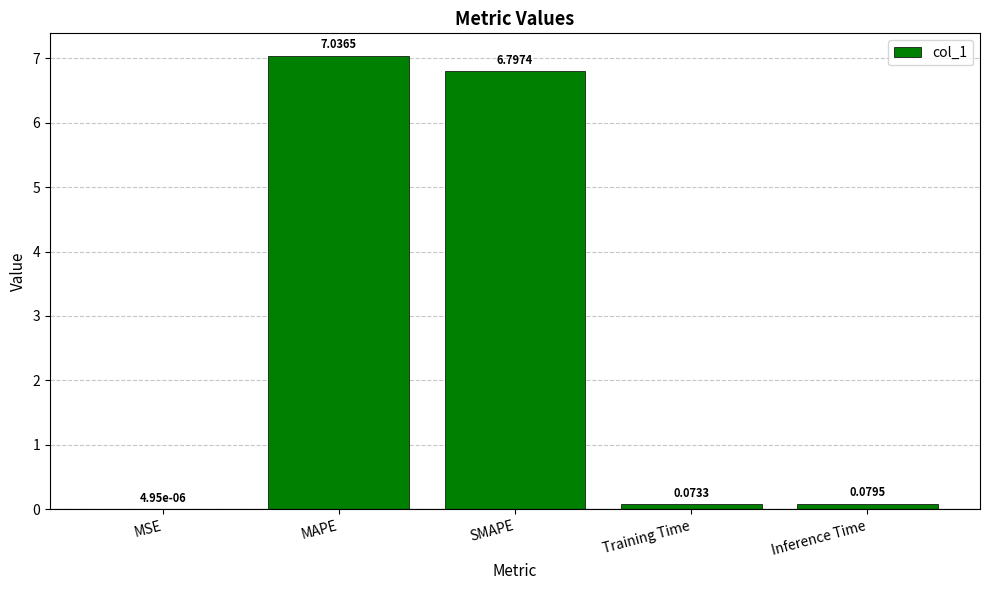

Is it true that the value at SMAPE is 6.8?

True